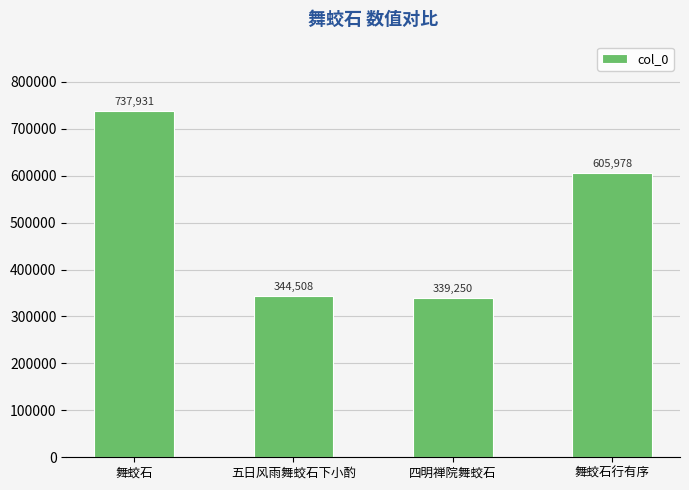

Which category has the lowest value across all series?

四明禅院舞蛟石